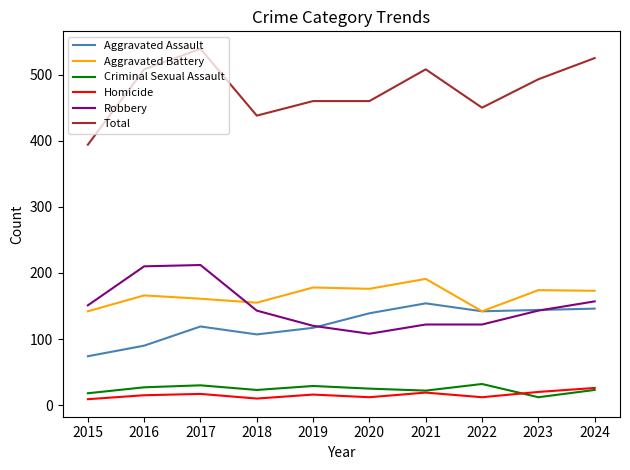

Which series has the largest total across all categories?

Total